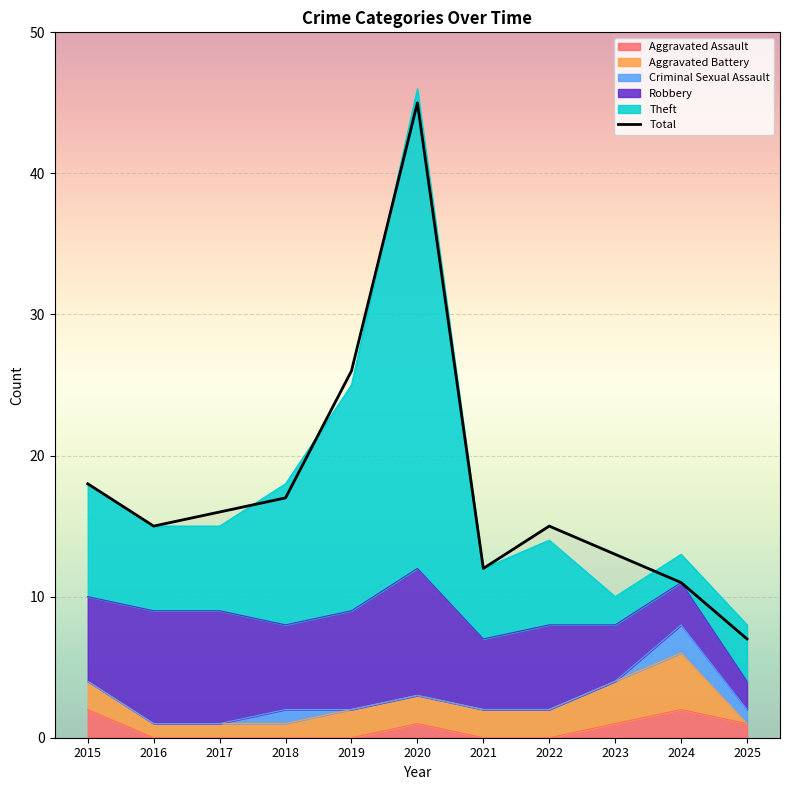

How many lines are shown in the chart?

1